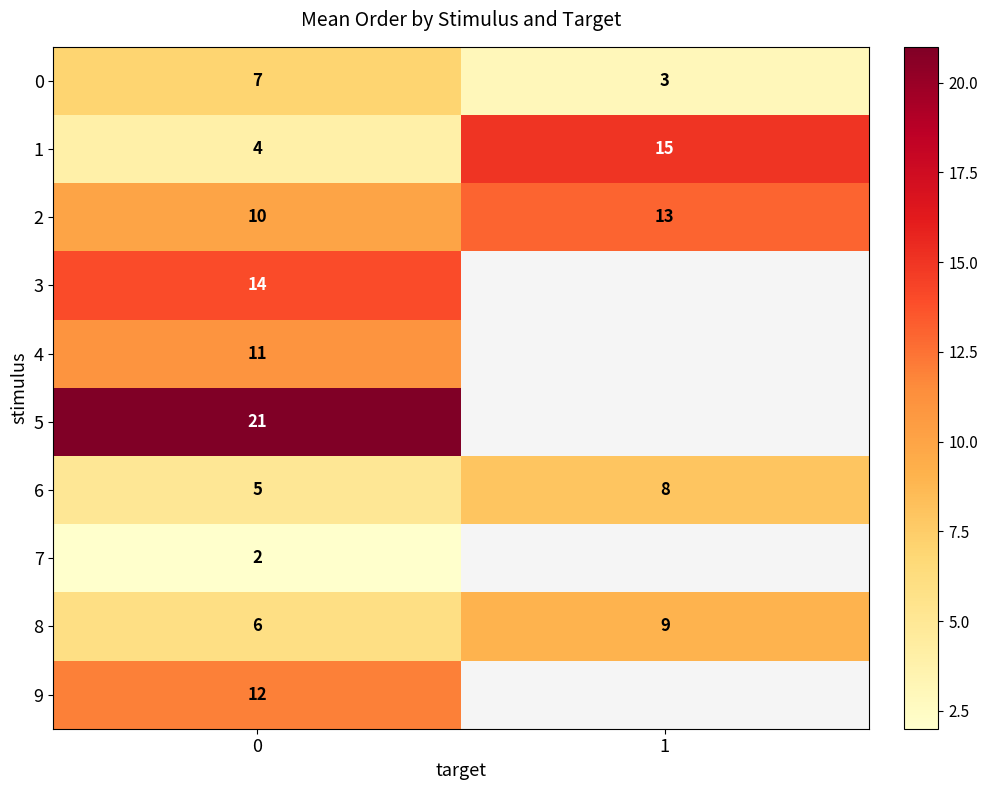

Is it true that 7 equals 3 at 0?

False